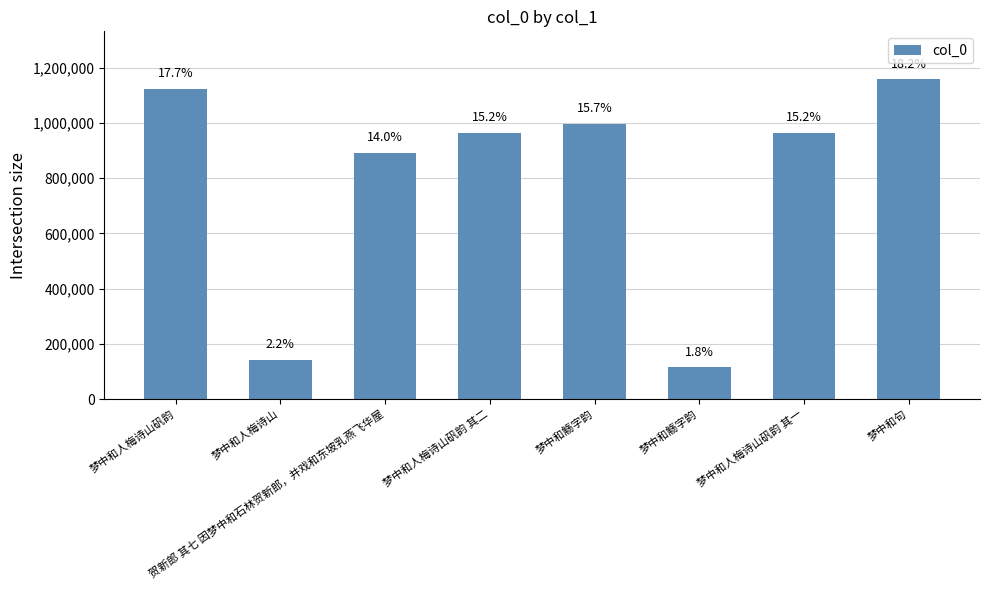

Does the chart contain any negative values?

No